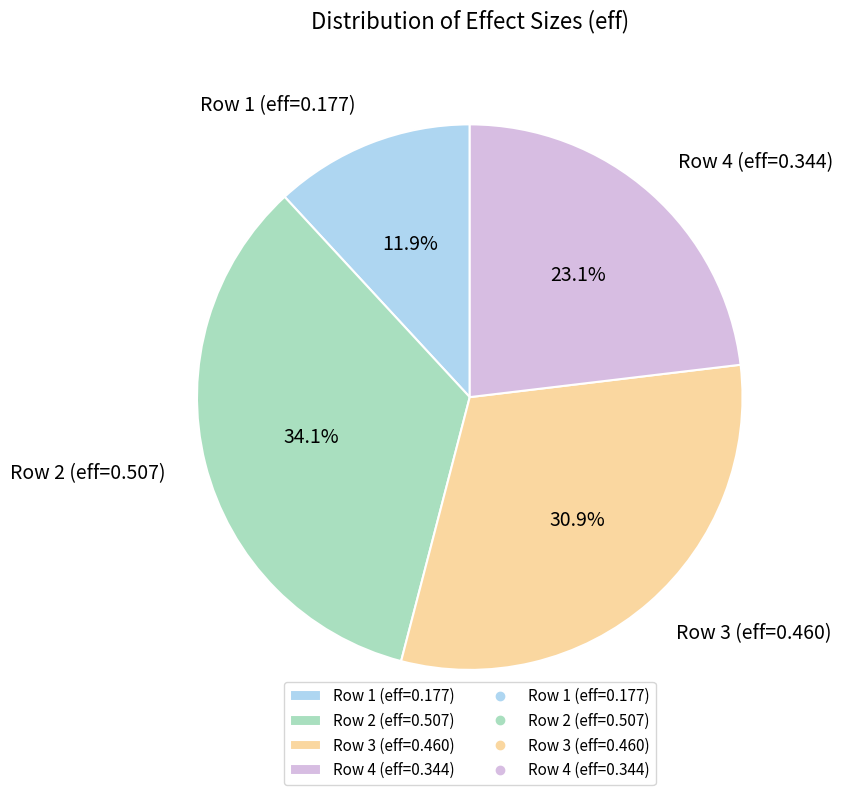

Rank the categories by value from lowest to highest.

Row 1 (eff=0.177), Row 4 (eff=0.344), Row 3 (eff=0.460), Row 2 (eff=0.507)